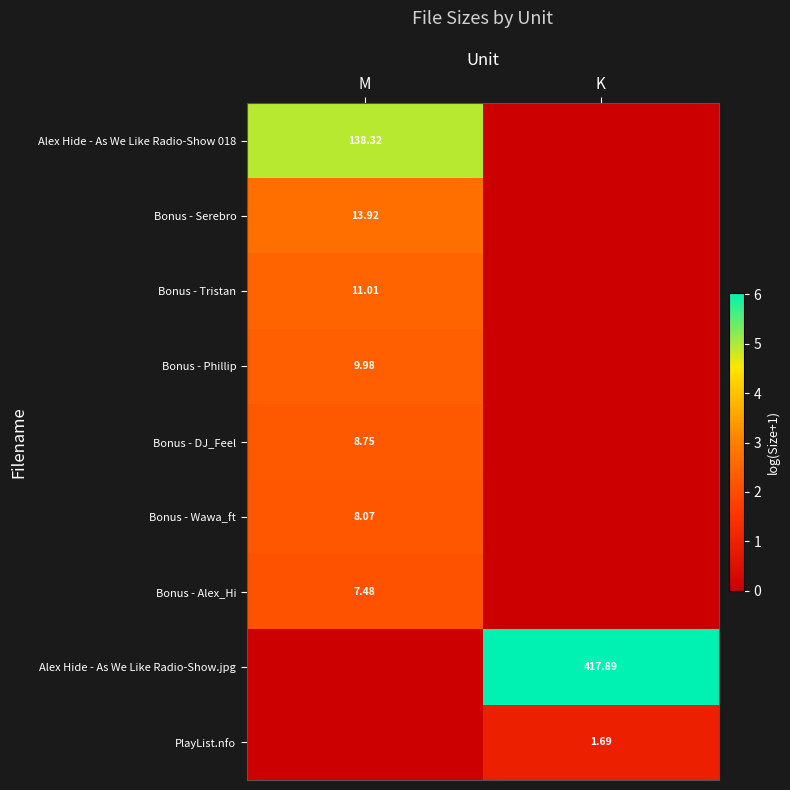

Rank the categories by PlayList.nfo value from lowest to highest.

M, K